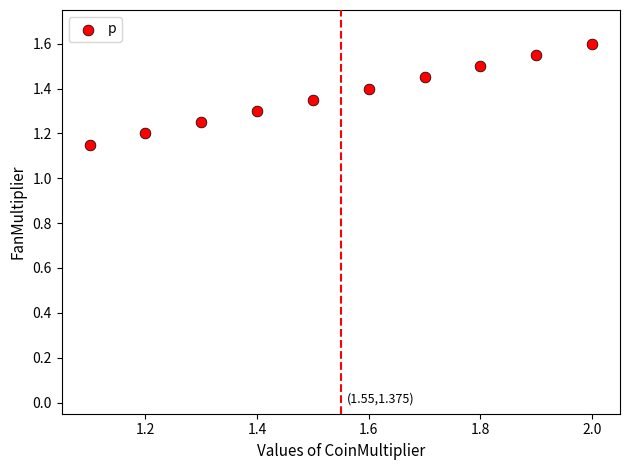

What is the range of X values (max minus min)?

0.9